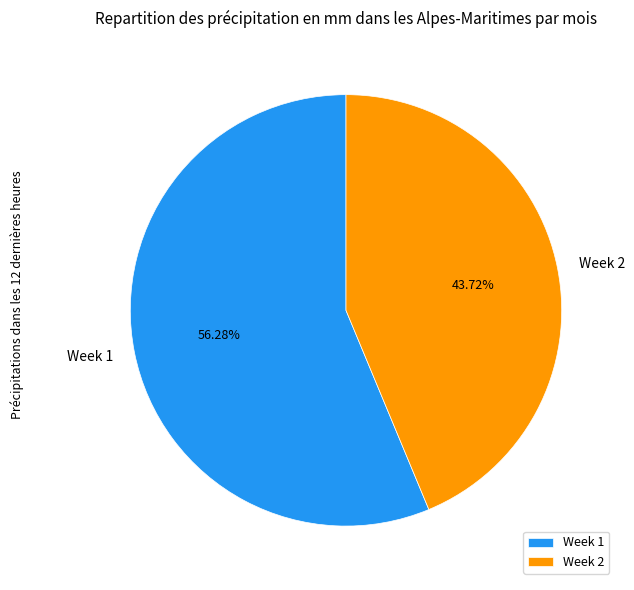

Does Week 1 represent more than half of the total?

Yes